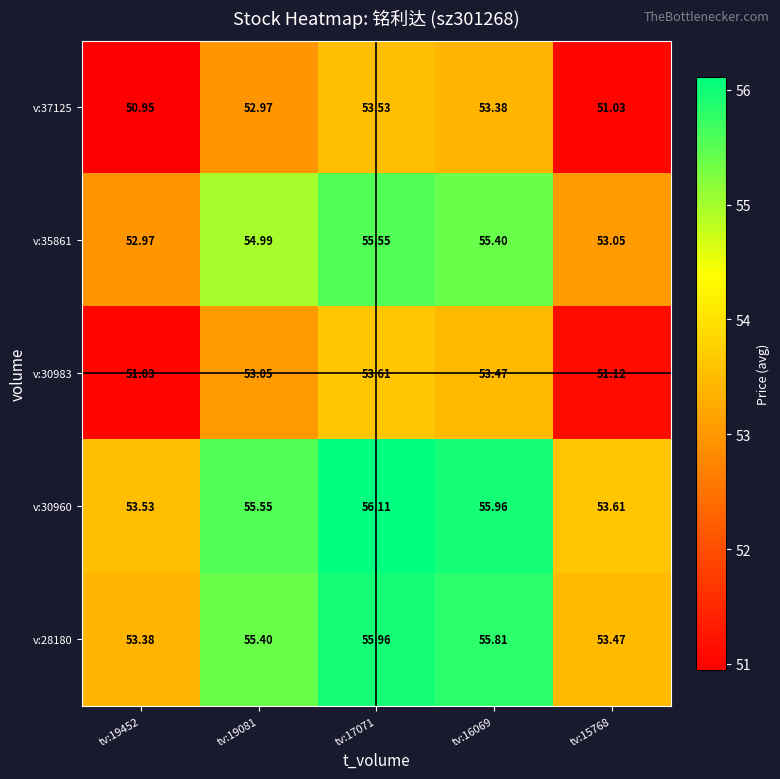

At how many categories does at least one series exceed 51?

5